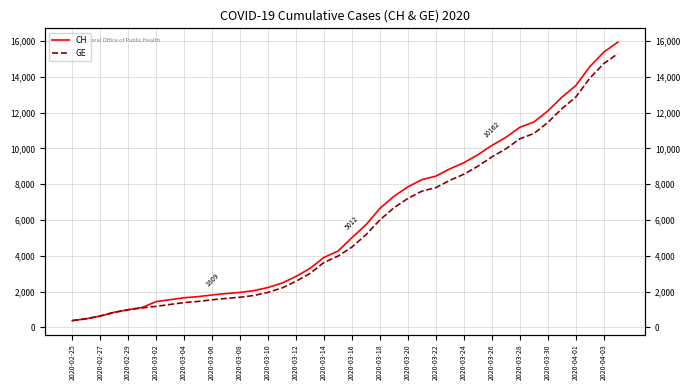

Reading left to right, what are all the values shown in this chart?

CH: 375	479	630	840	981	1113	1436	1544	1652	1715	1809	1885	1952	2051	2226	2472	2845	3291	3908	4259	5012	5731	6644	7323	7847	8249	8449	8855	9196	9642	10162	10613	11175	11467	12086	12852	13505	14561	15375	15926
GE: 375	479	630	840	981	1083	1171	1278	1384	1447	1538	1614	1681	1780	1955	2201	2574	3010	3627	3978	4485	5174	6002	6681	7205	7607	7807	8213	8554	9000	9520	9971	10533	10825	11444	12210	12863	13919	14733	15284